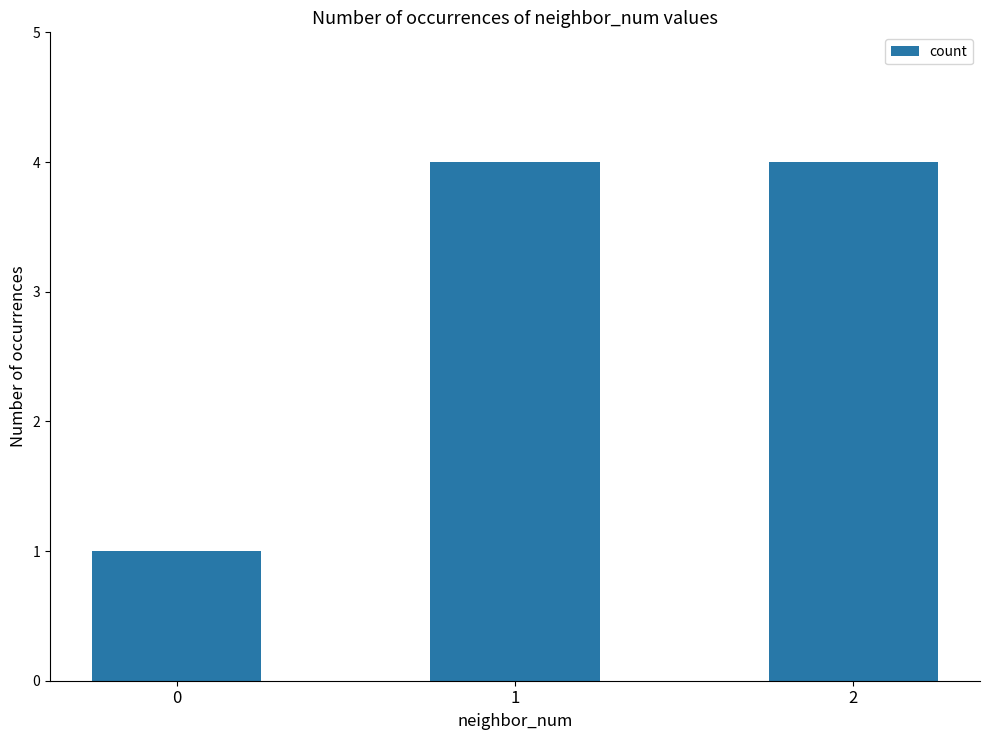

How many categories are shown in the chart?

3